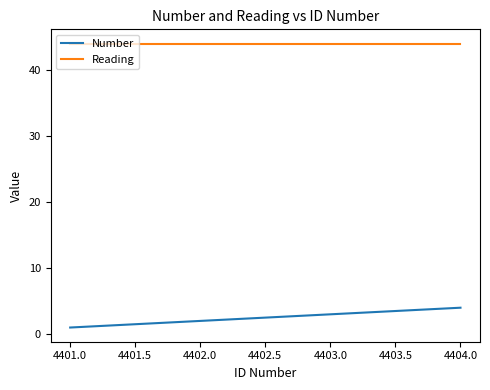

What position from the left is 4401.0?

1